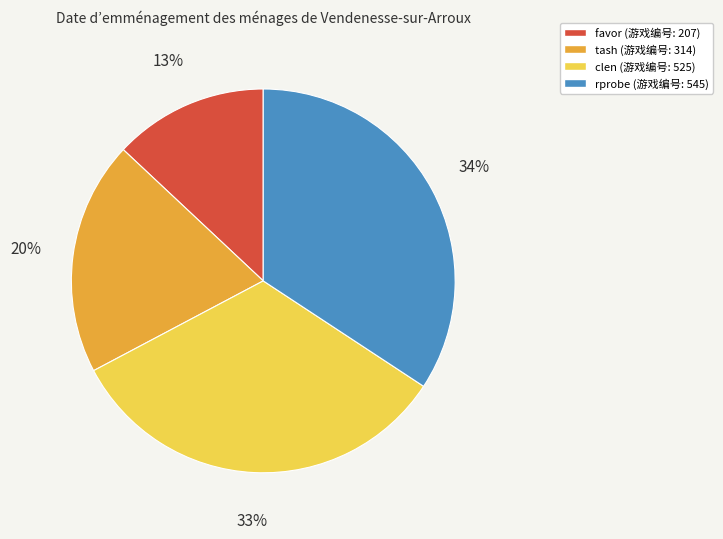

Which has a higher value, favor or clen?

clen